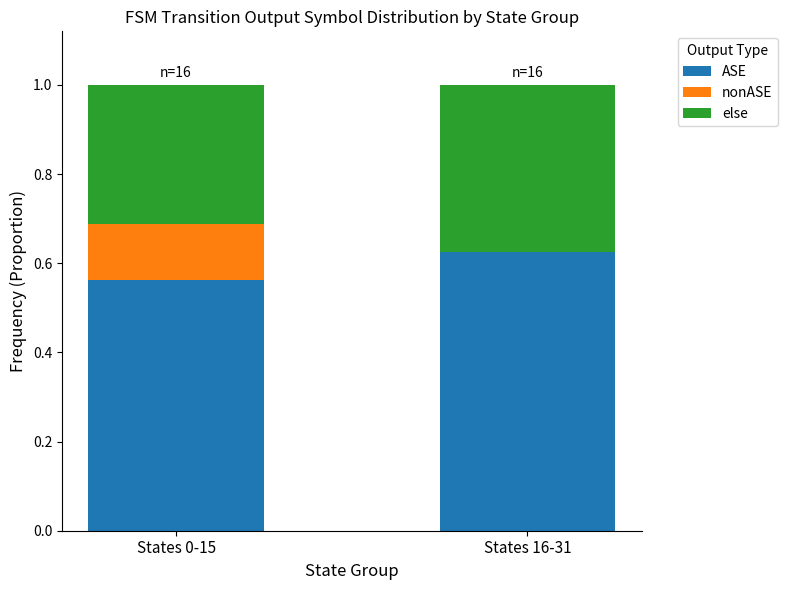

At which label does ASE reach its peak?

States 16-31